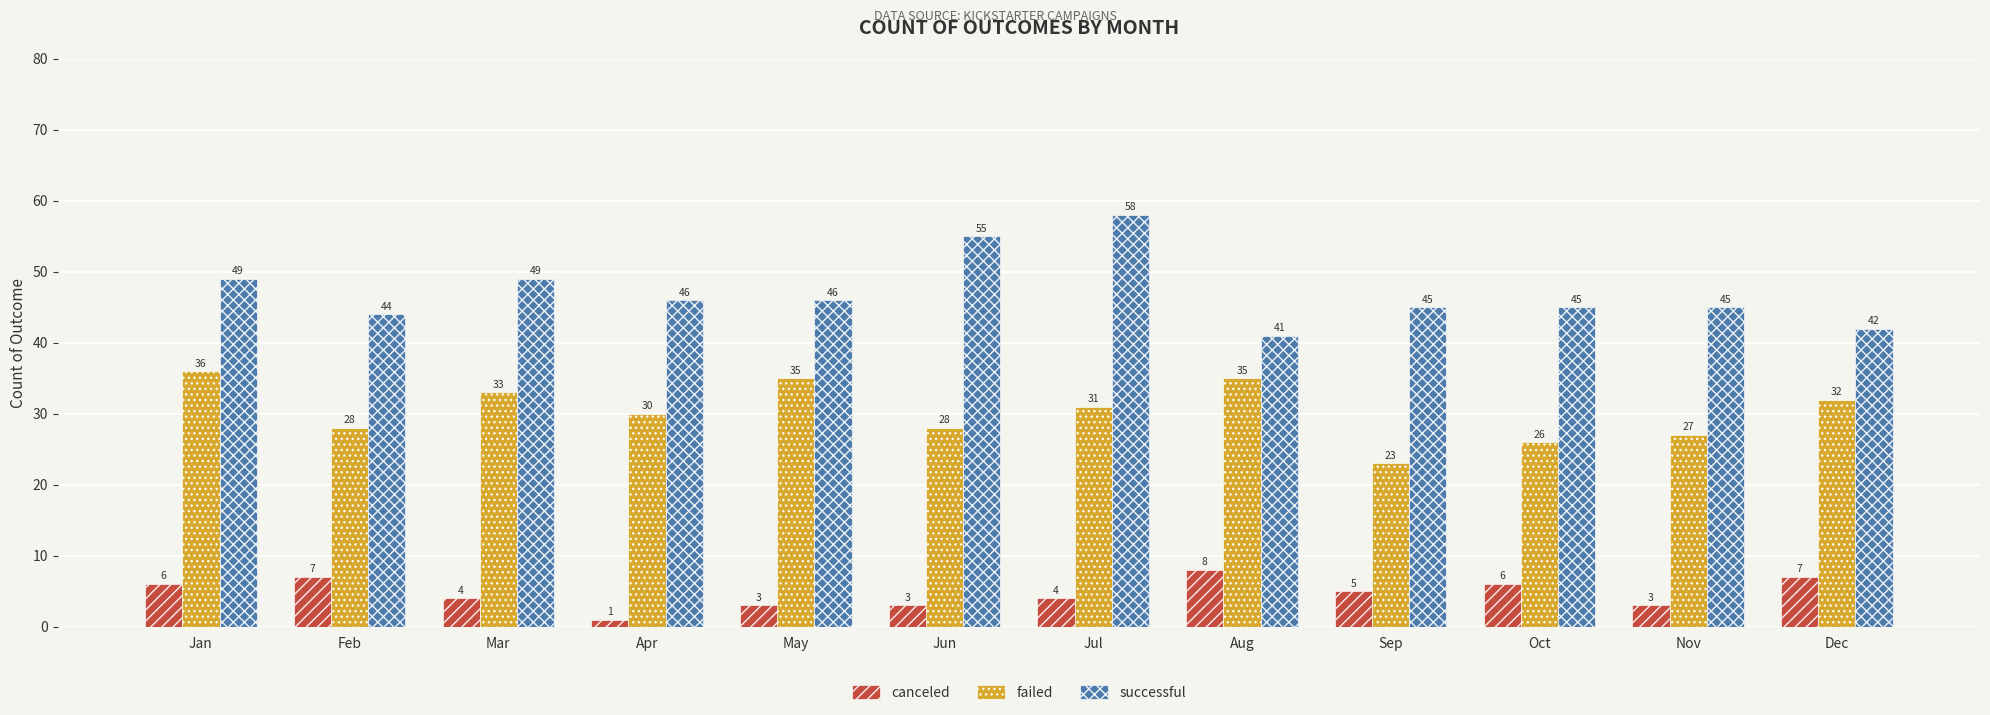

How many categories are shown in the chart?

12